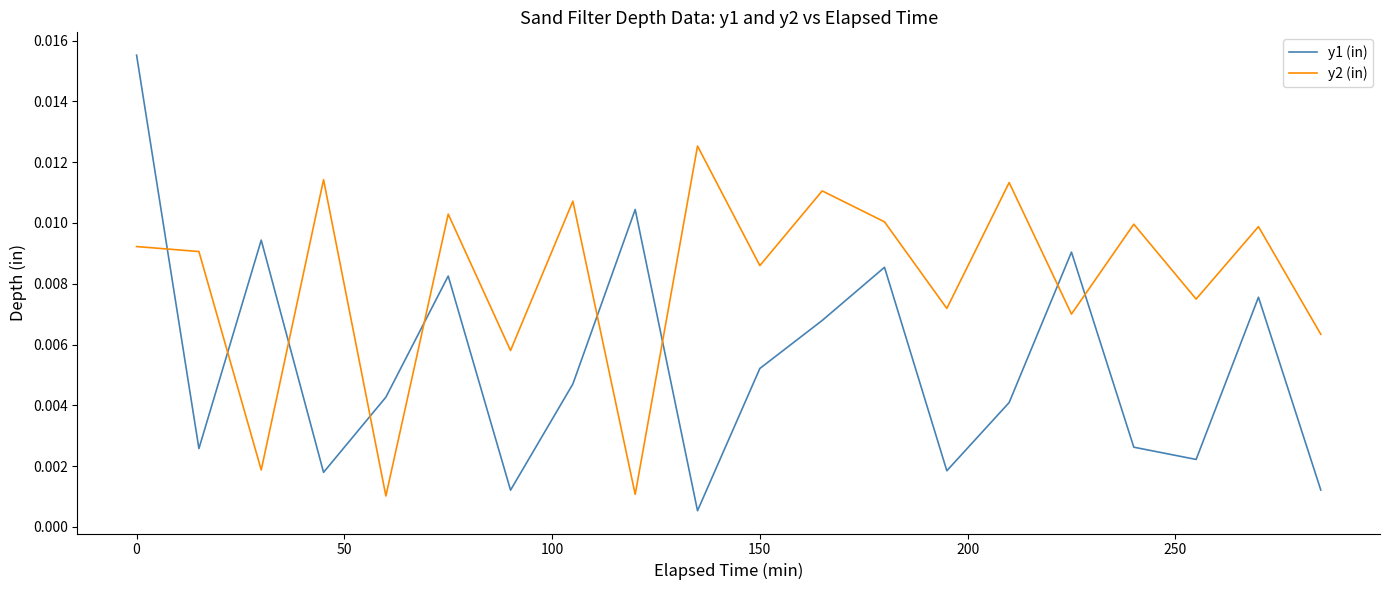

Which series has the largest total across all categories?

y2 (in)